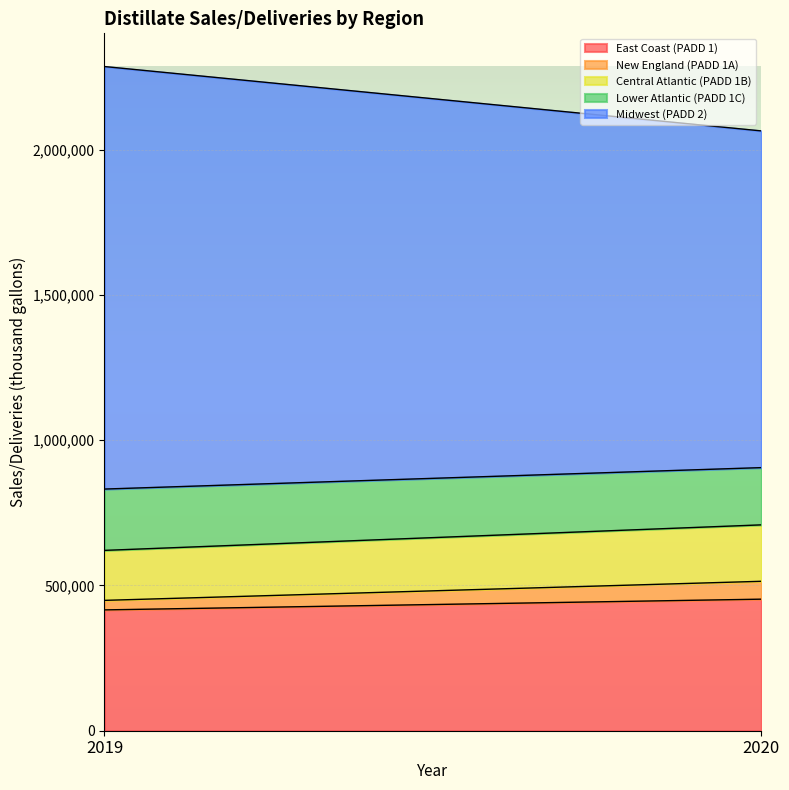

Which series changed the most between 2019 and 2020?

Midwest (PADD 2)